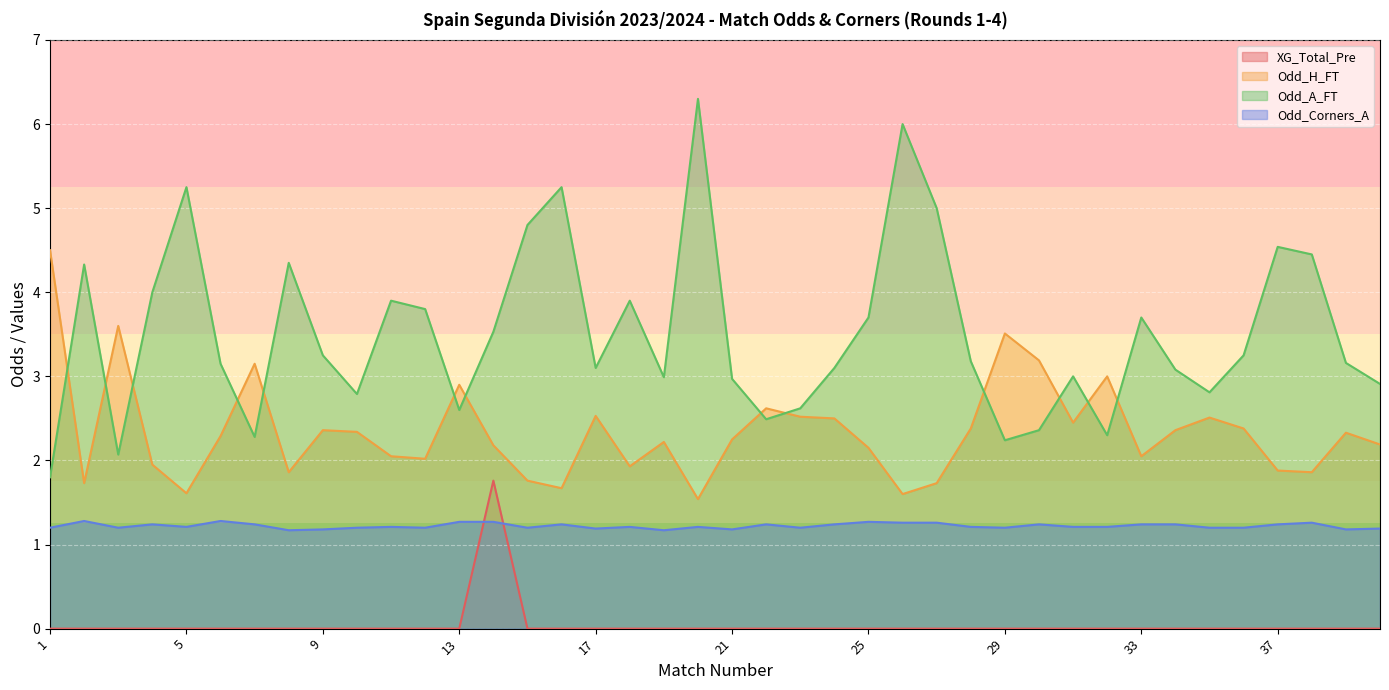

Where does the Odd_A_FT series first go above 3?

2